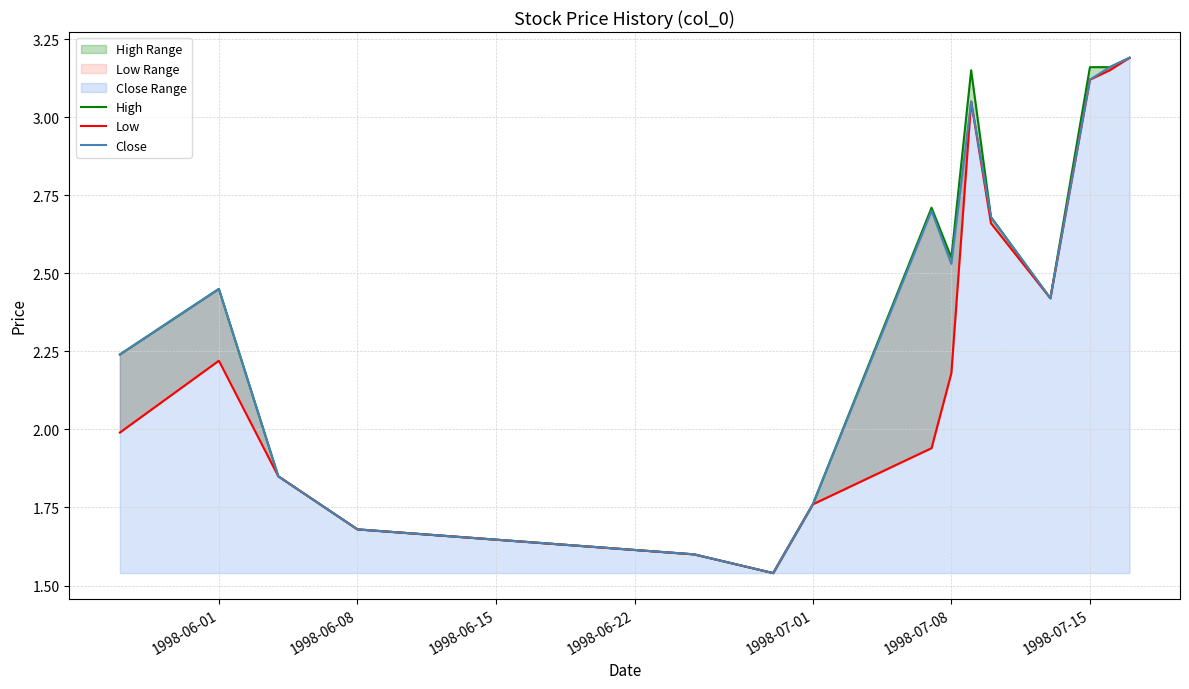

True or false: High and Low cross at least once.

False